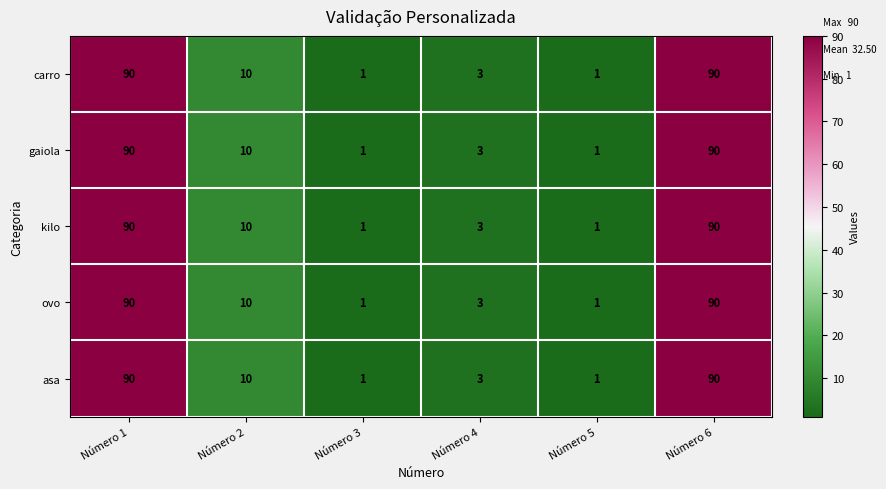

At which label does ovo first exceed 10?

Número 1